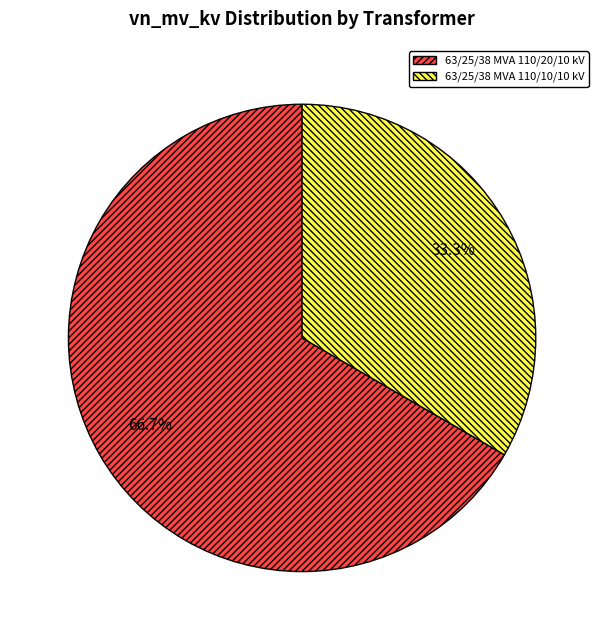

The 63/25/38 MVA 110/10/10 kV slice represents 24% of the pie. True or false?

False